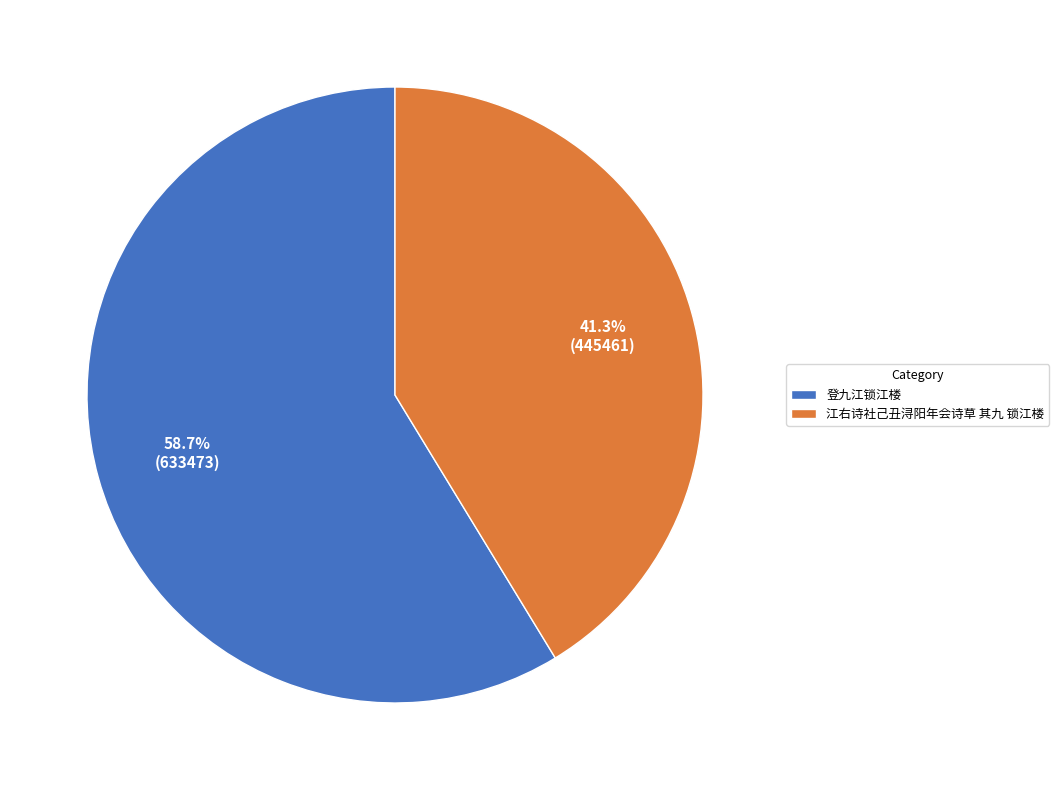

To the nearest percent, what is the combined percentage of 登九江锁江楼 and 江右诗社己丑浔阳年会诗草 其九 锁江楼?

100%